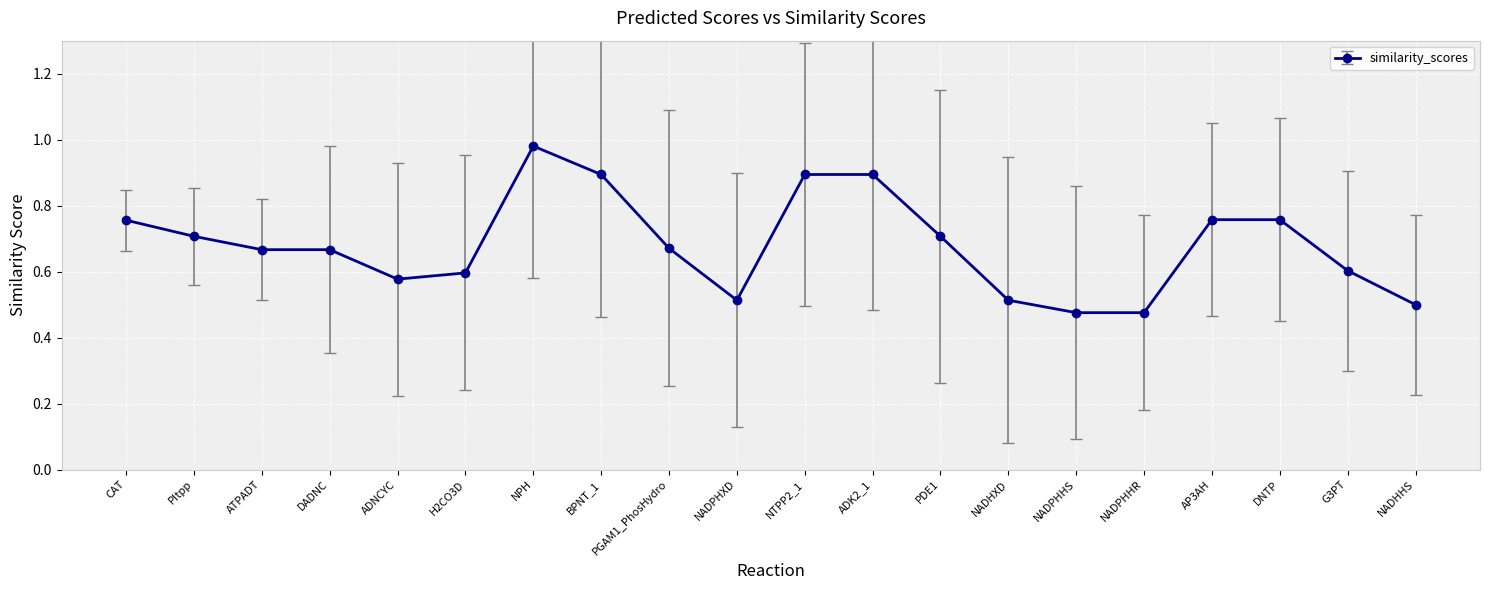

What is the sum of all values?

13.6